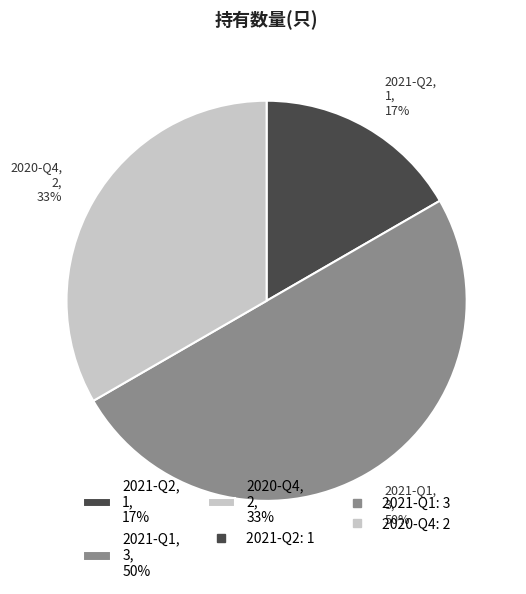

Rank the categories by value from lowest to highest.

2021-Q2, 2020-Q4, 2021-Q1